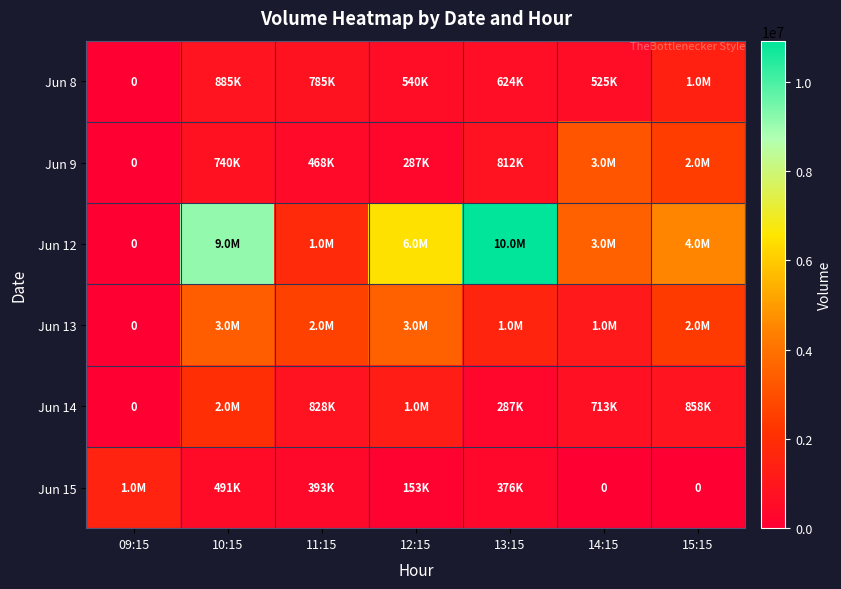

What is the difference between the maximum and minimum values in the Jun 12 series?

10918539